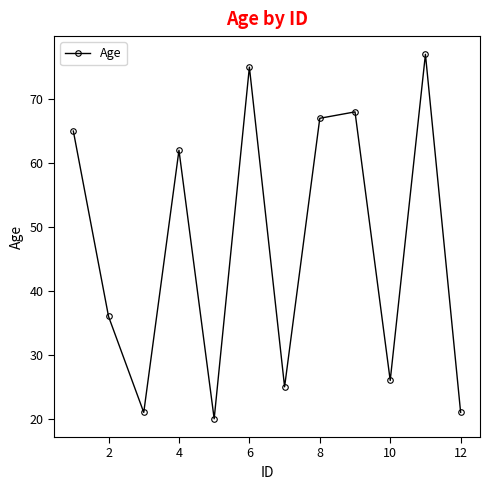

What is the difference between the second highest and minimum values?

55